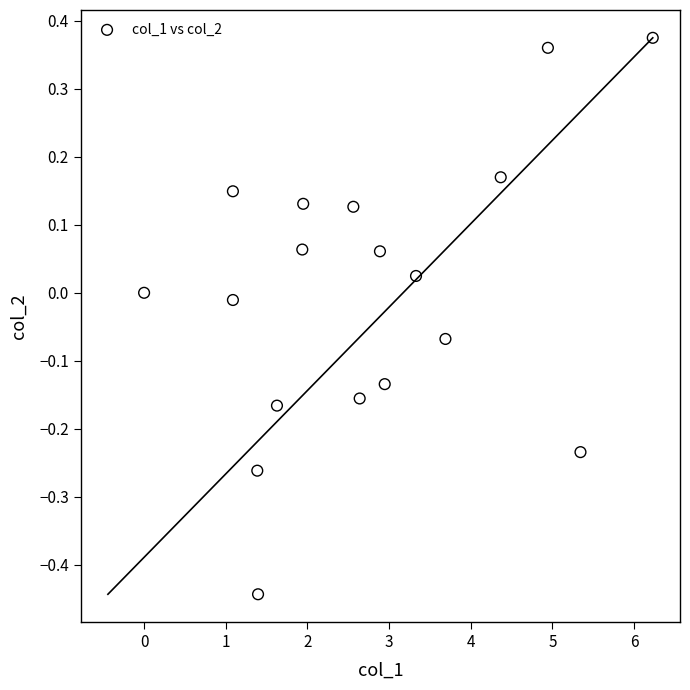

What is the range of Y values (max minus min)?

0.8